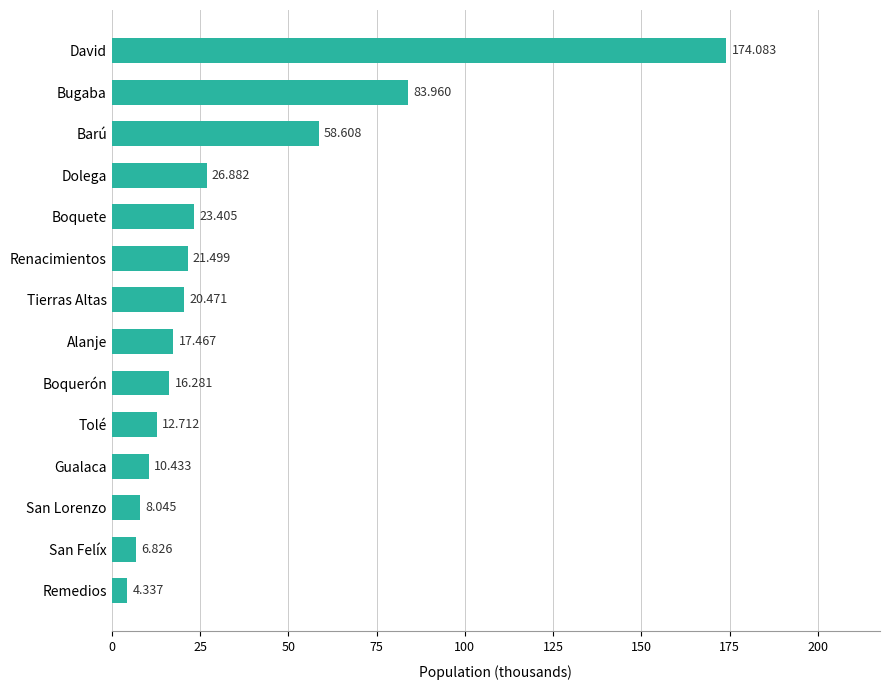

List the labels in order of value, smallest first.

Remedios, San Felíx, San Lorenzo, Gualaca, Tolé, Boquerón, Alanje, Tierras Altas, Renacimientos, Boquete, Dolega, Barú, Bugaba, David